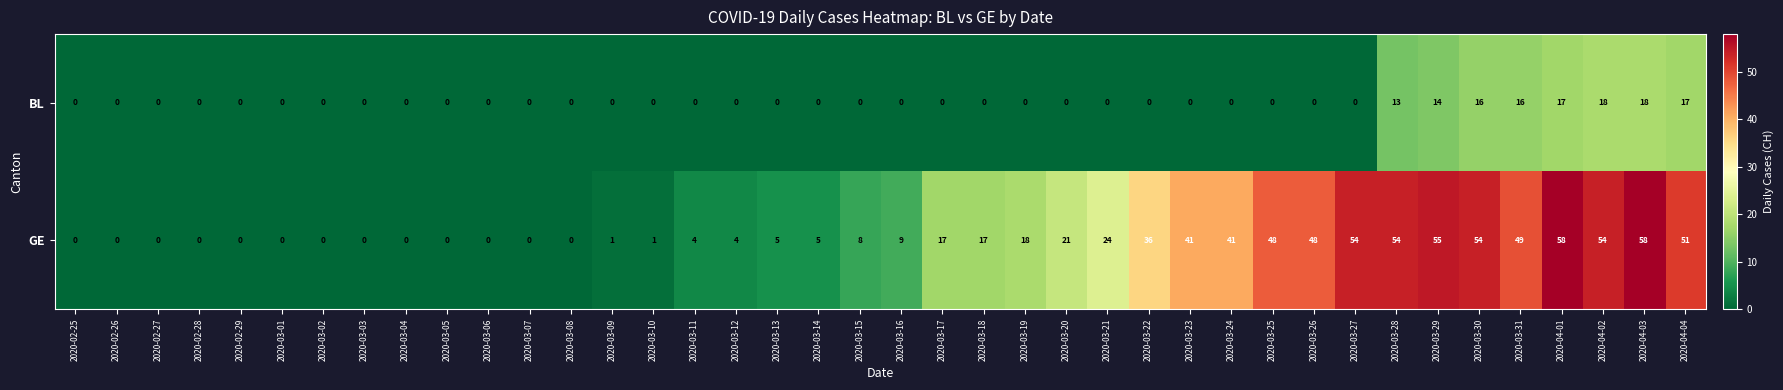

What is the difference between the maximum and minimum values in the BL series?

18